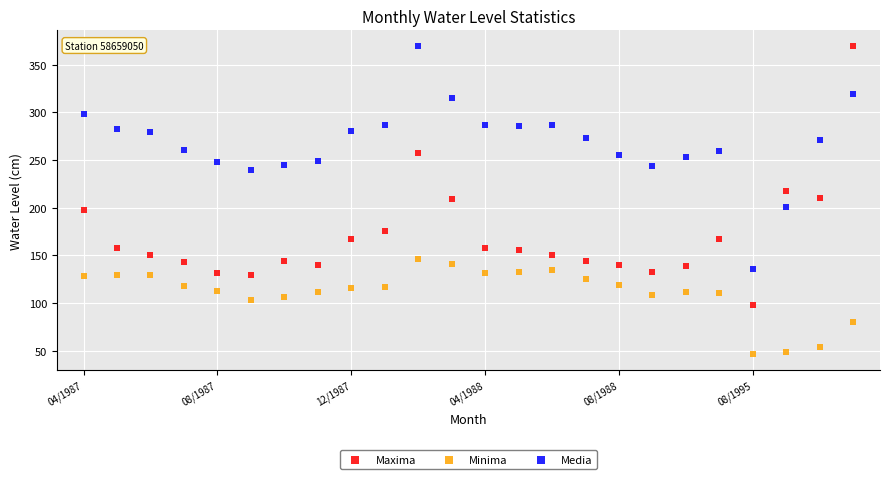

Which series reaches the minimum Y coordinate?

Minima